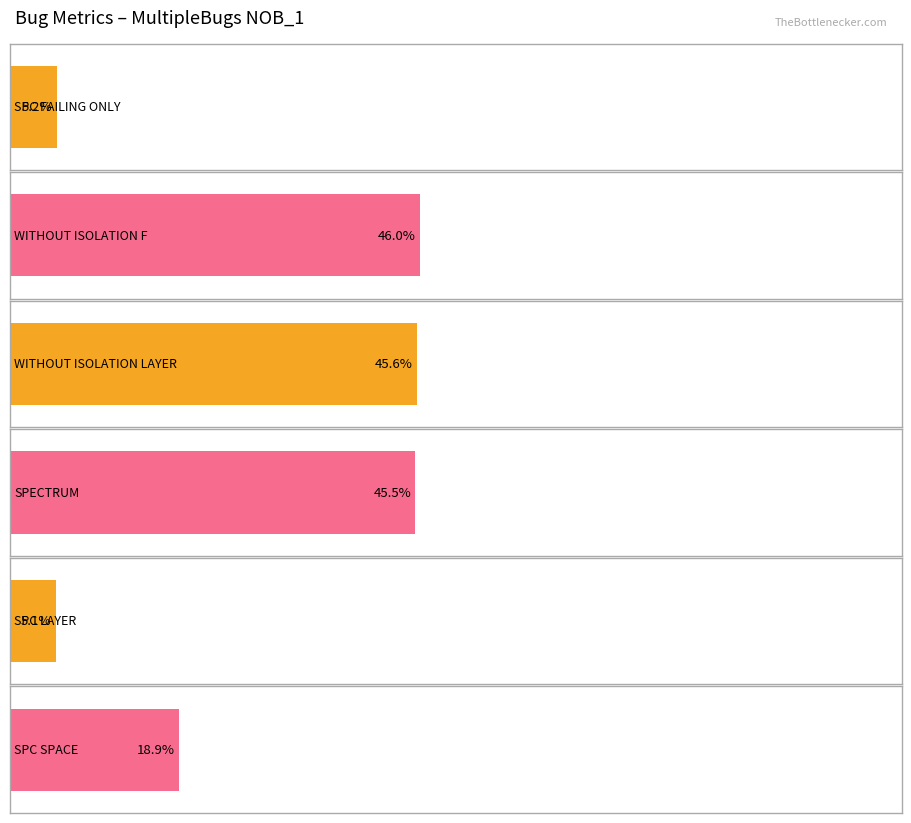

Are the bars horizontal?

Yes